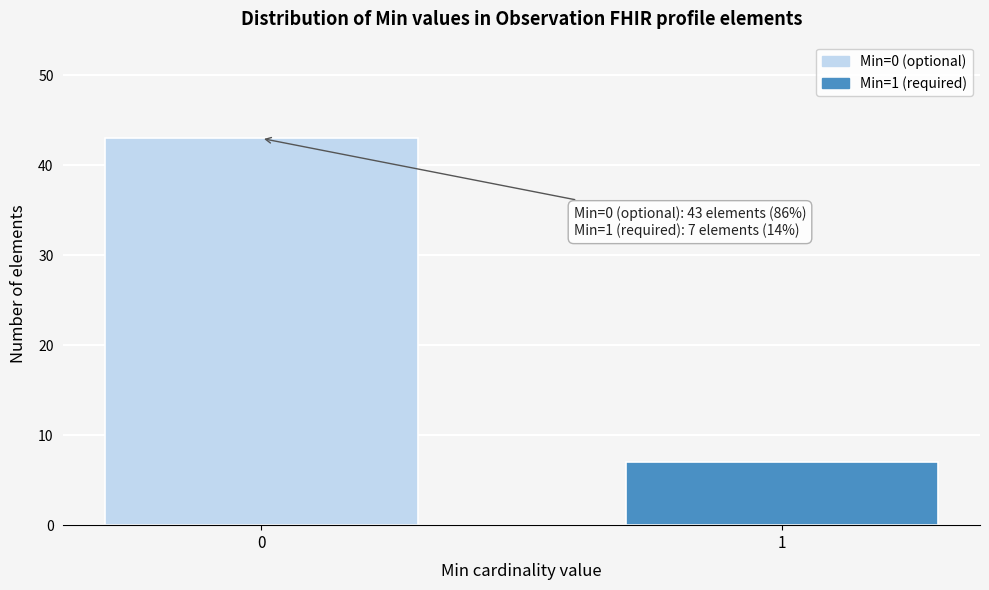

Reading right to left, transcribe all the data shown in this chart.

1=7	0=43